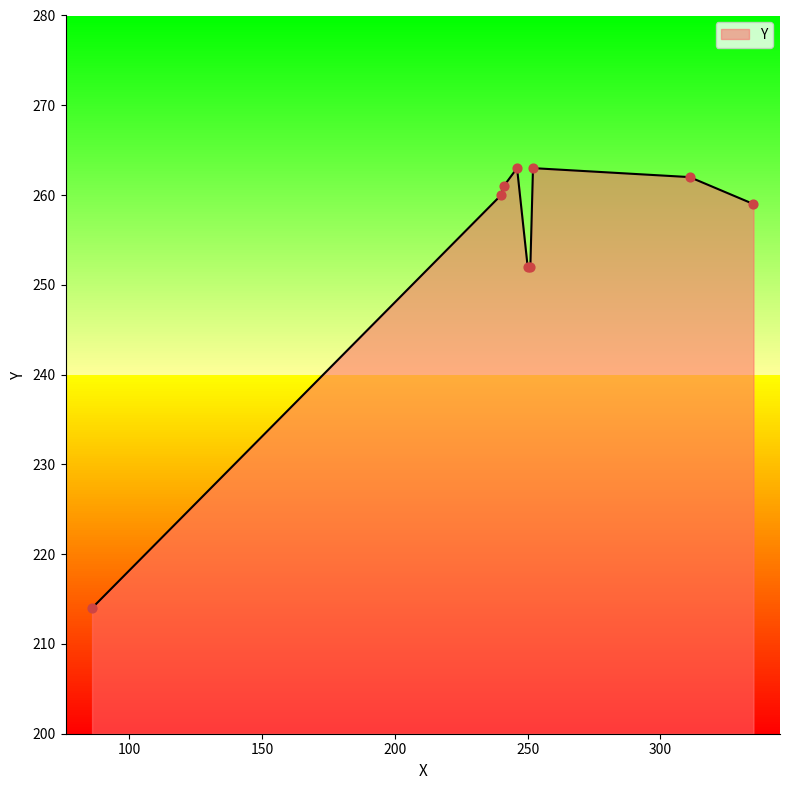

What is the maximum value shown in the chart?

263